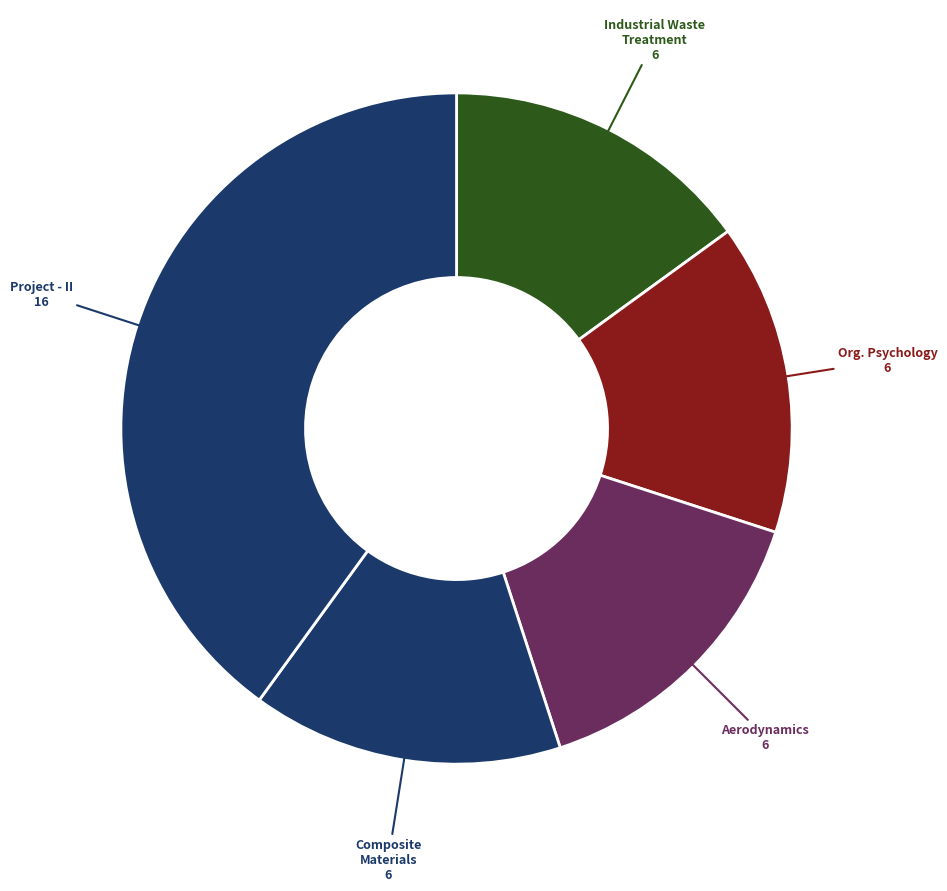

How many segments does this pie chart have?

5